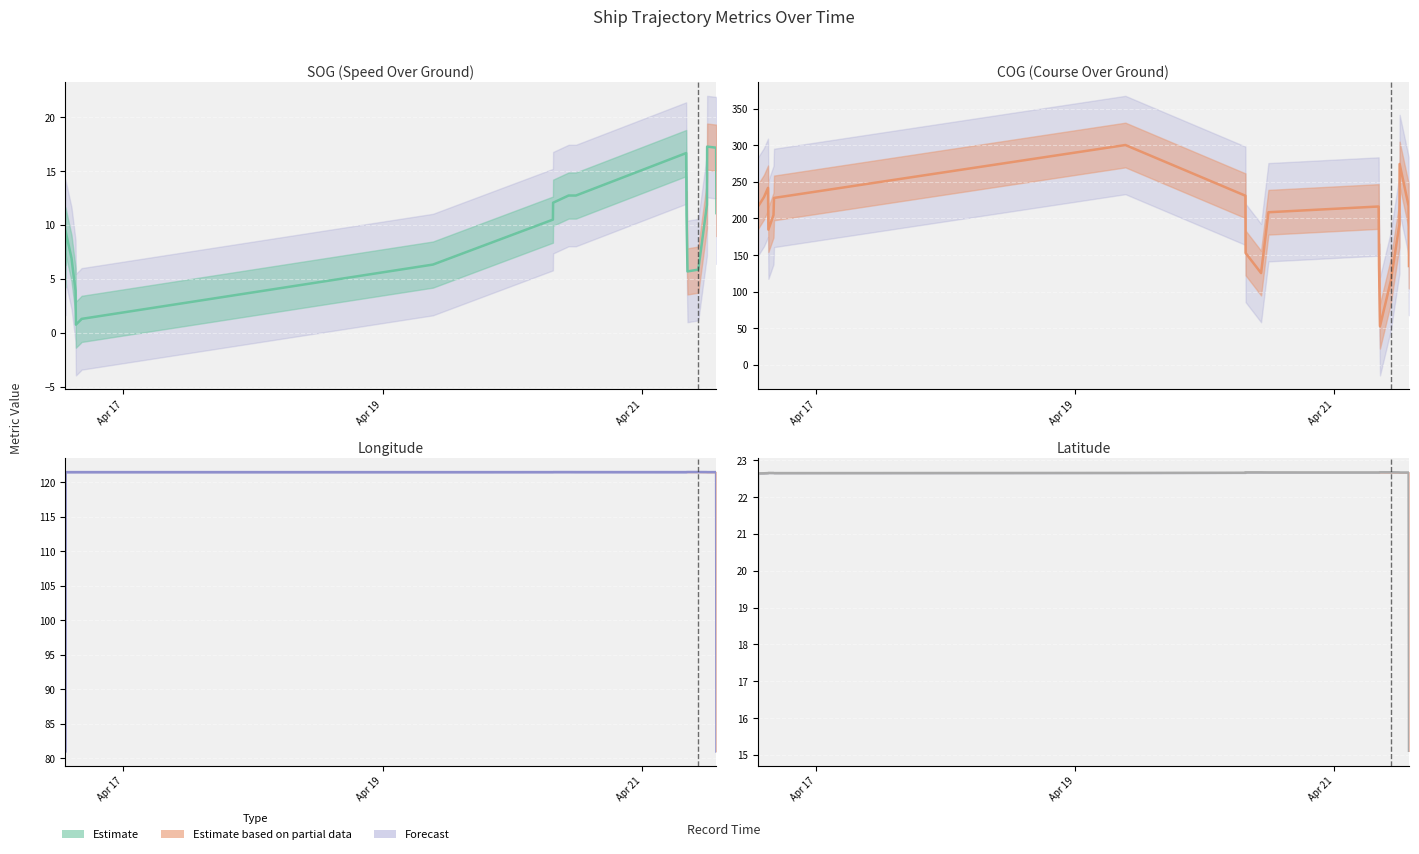

What is the label of the 20th point from the right?

Apr 17